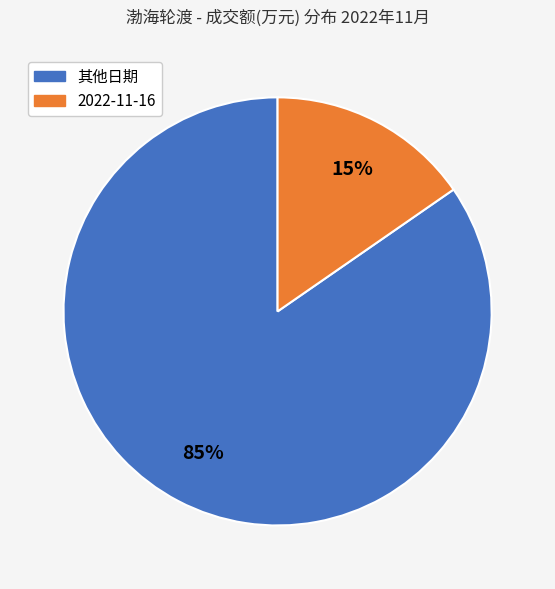

To the nearest percent, what is the average slice percentage?

50%